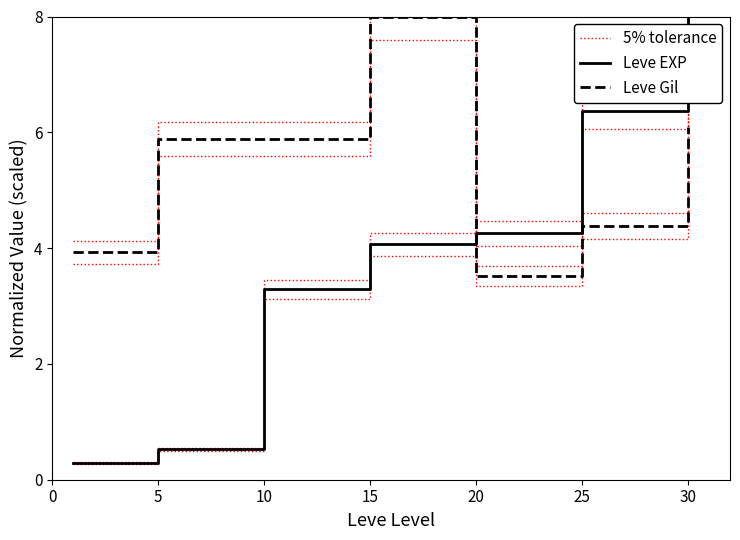

True or false: 5% tolerance and Leve Gil intersect in this chart.

True